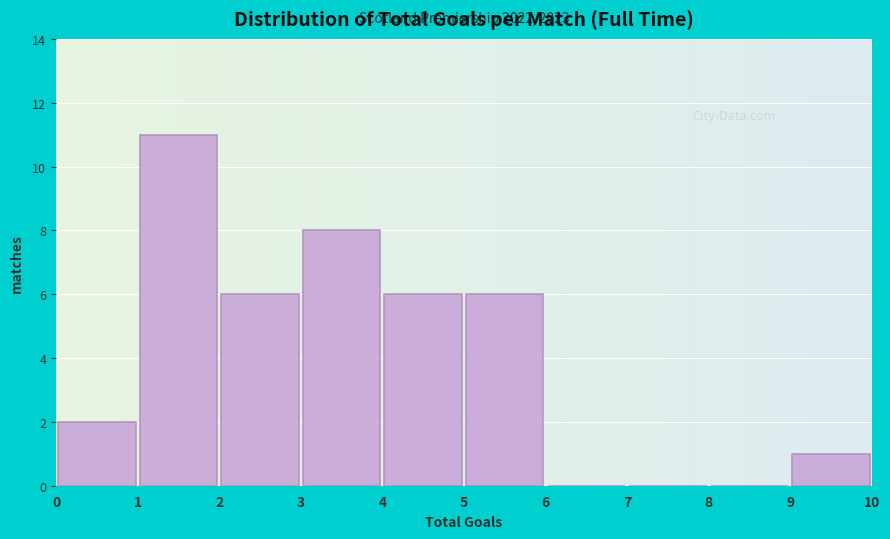

Over which range of the x-axis is the bar tallest?

1 to 2